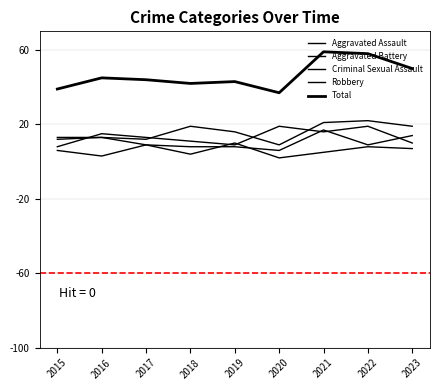

Between 2015 and 2020, which series saw the biggest shift?

Robbery